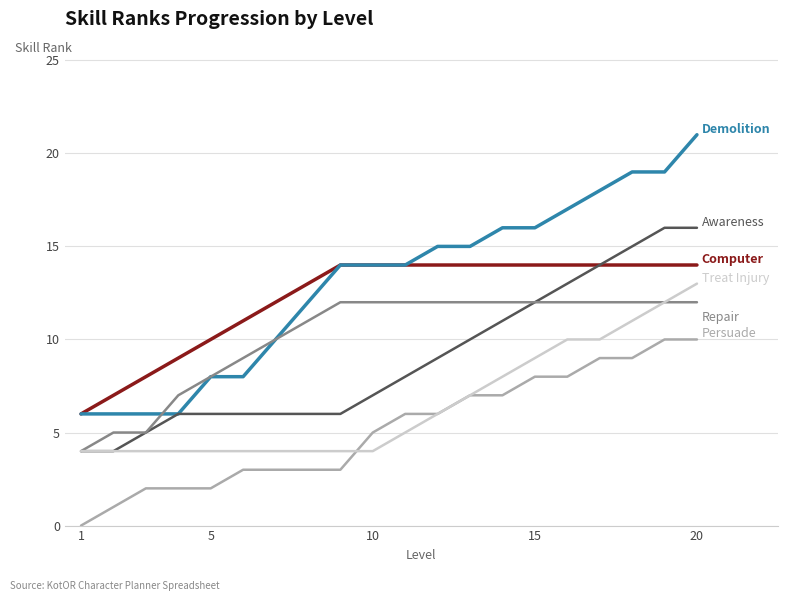

What is the greatest value displayed?

21